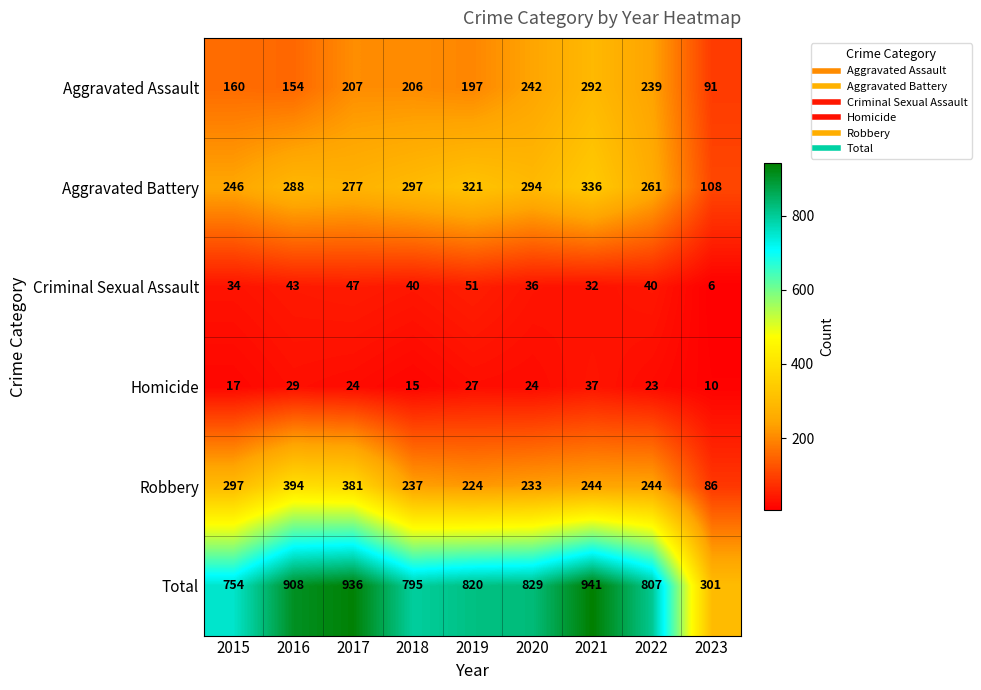

What is the spread (max minus min) of values at 2015?

737